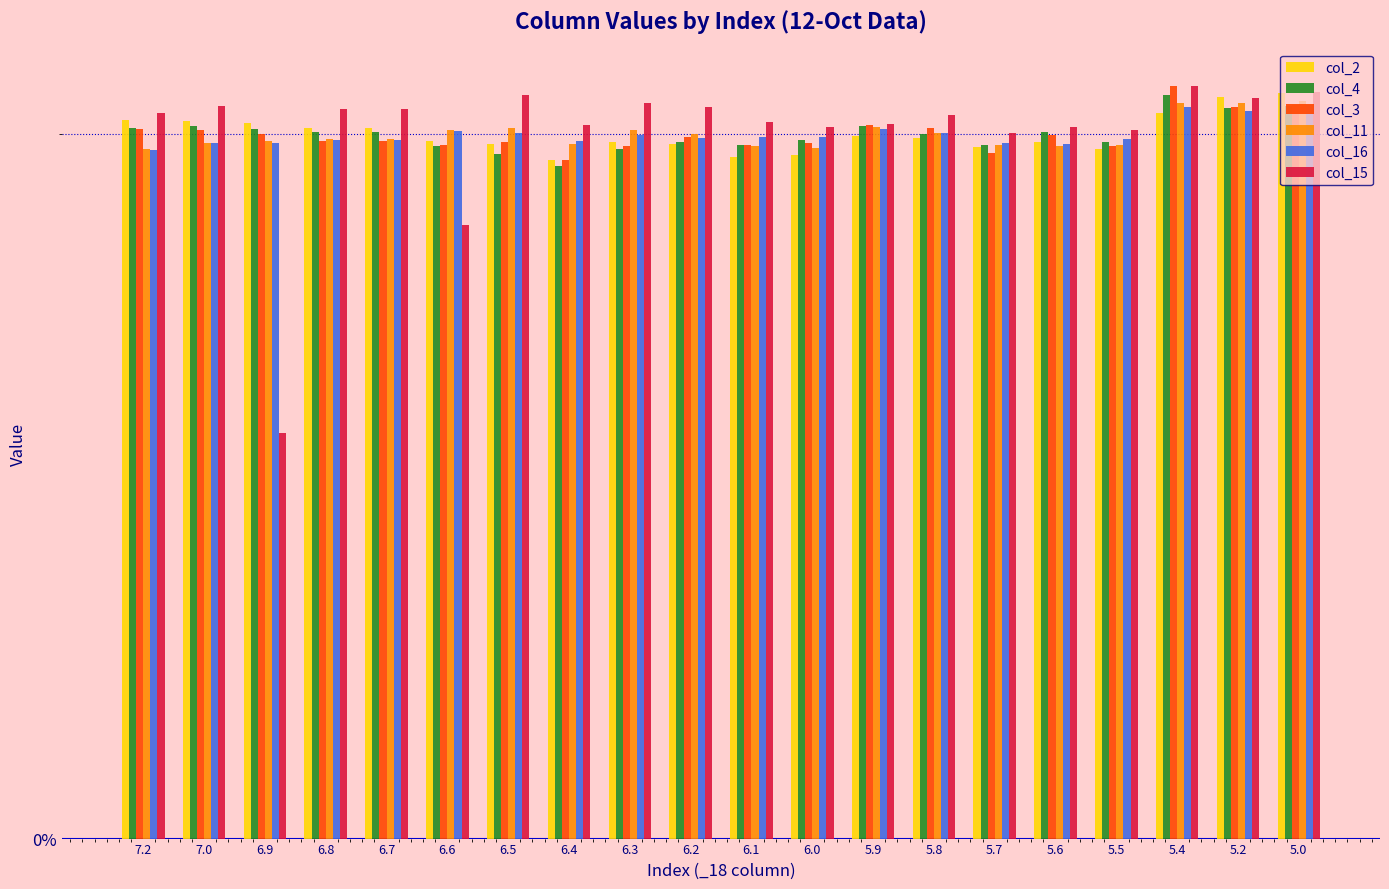

What are all the series names shown in the legend?

col_2, col_4, col_3, col_11, col_16, col_15